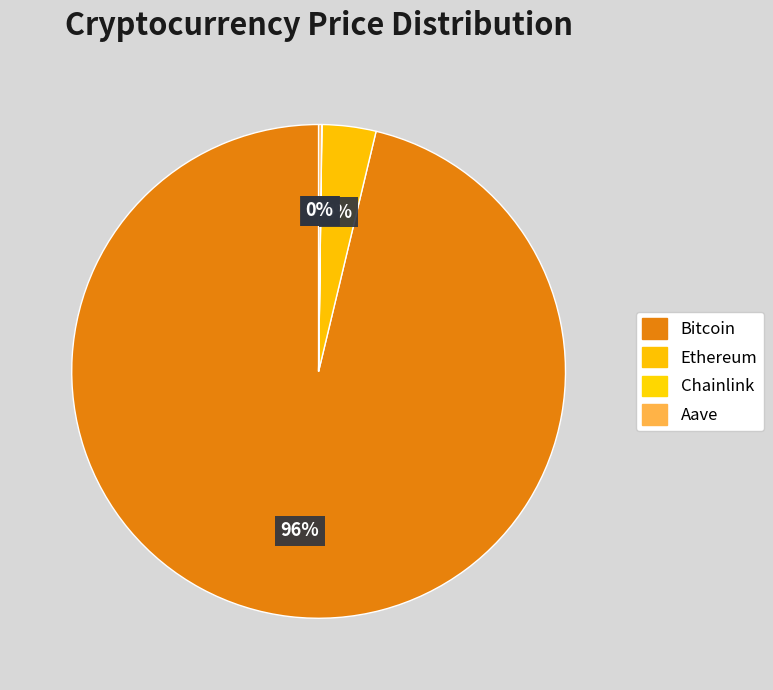

Is there a majority slice in this chart?

Yes